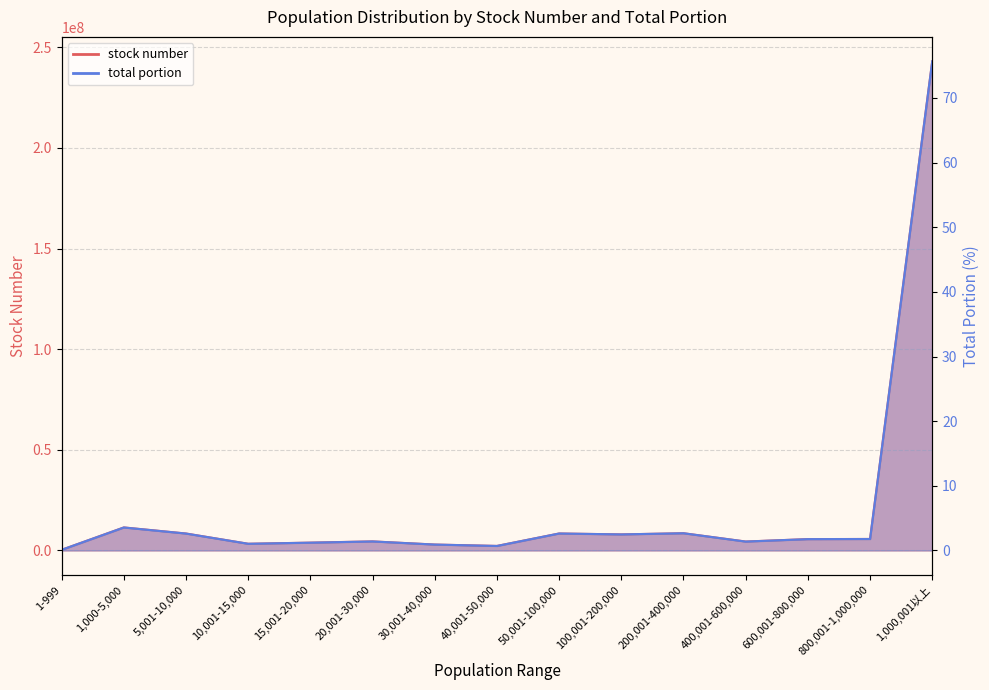

True or false: total portion and stock number intersect in this chart.

False